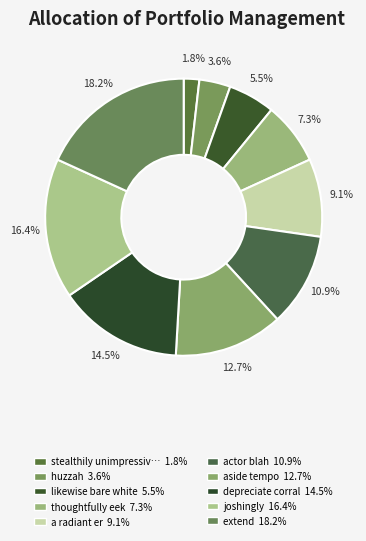

How many slices are in this pie chart?

10